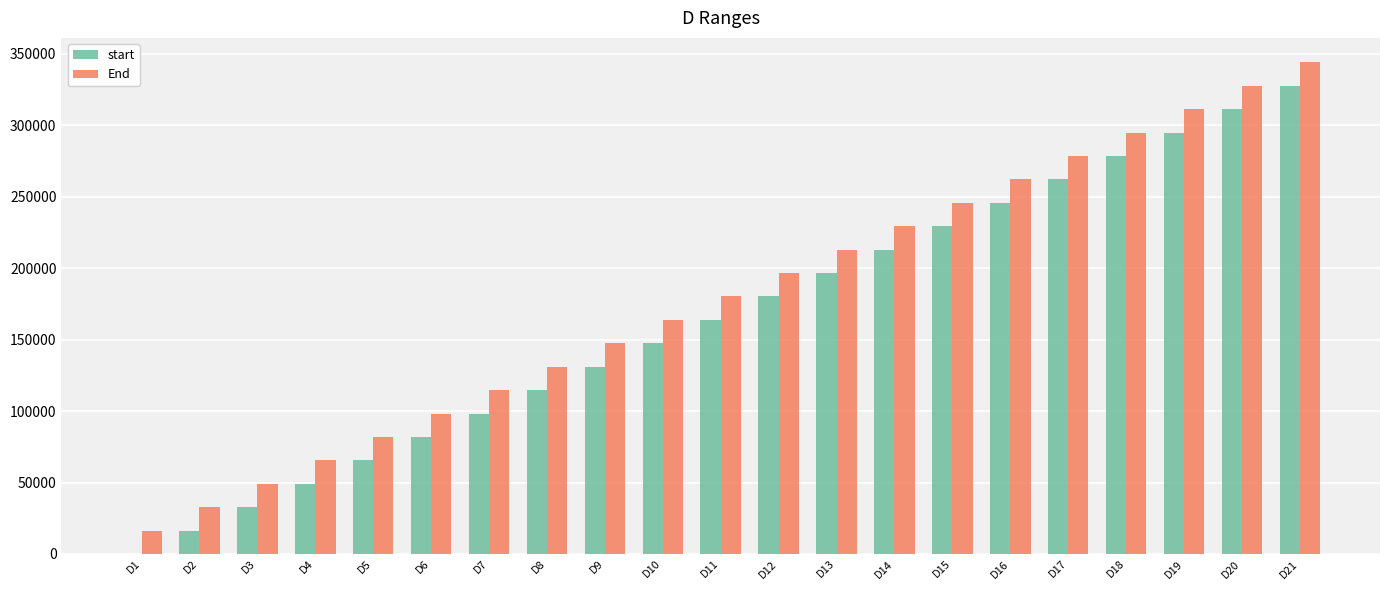

What is the sum of all start values?

3440640